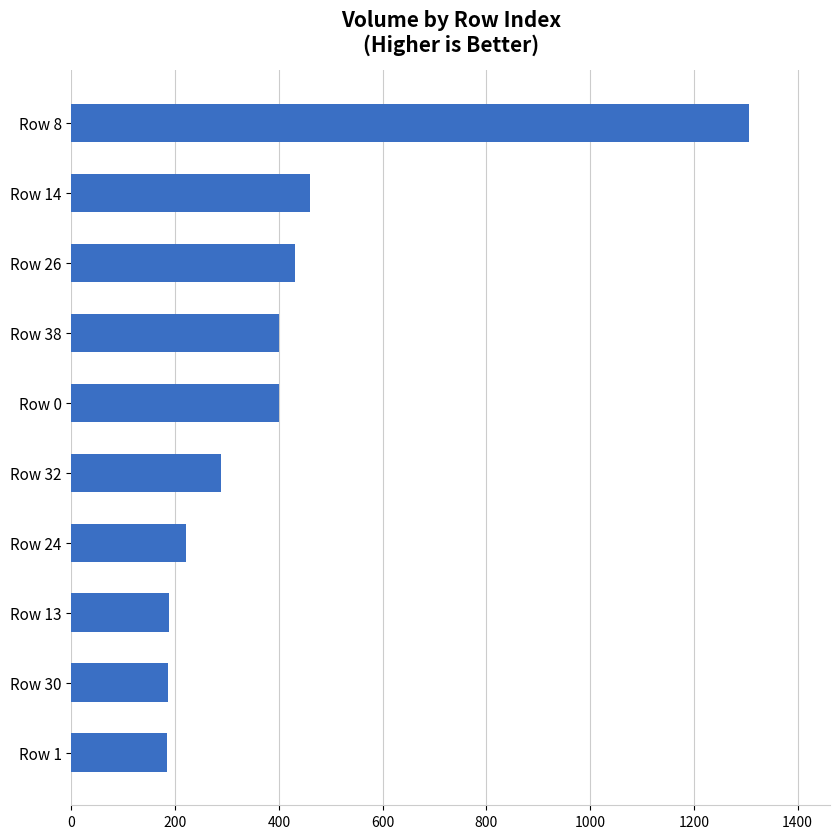

What is the difference between the maximum and minimum values?

1120.4